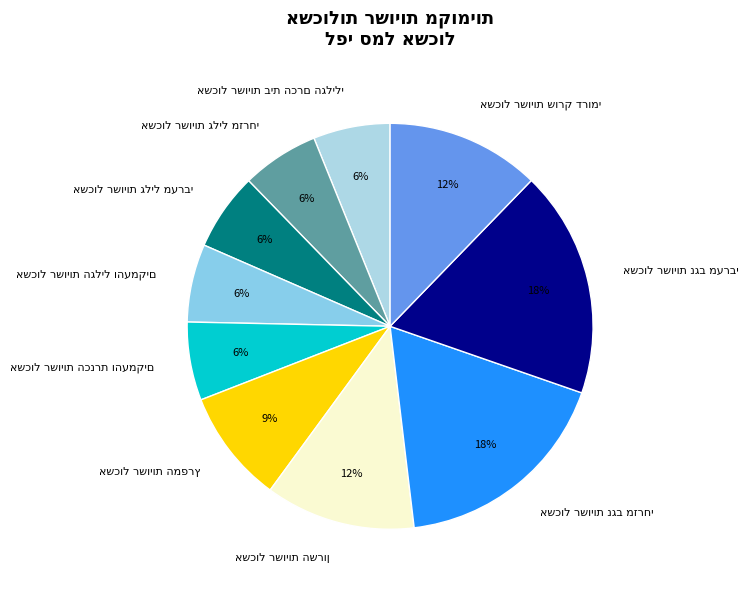

To the nearest percent, what is the average slice percentage?

10%